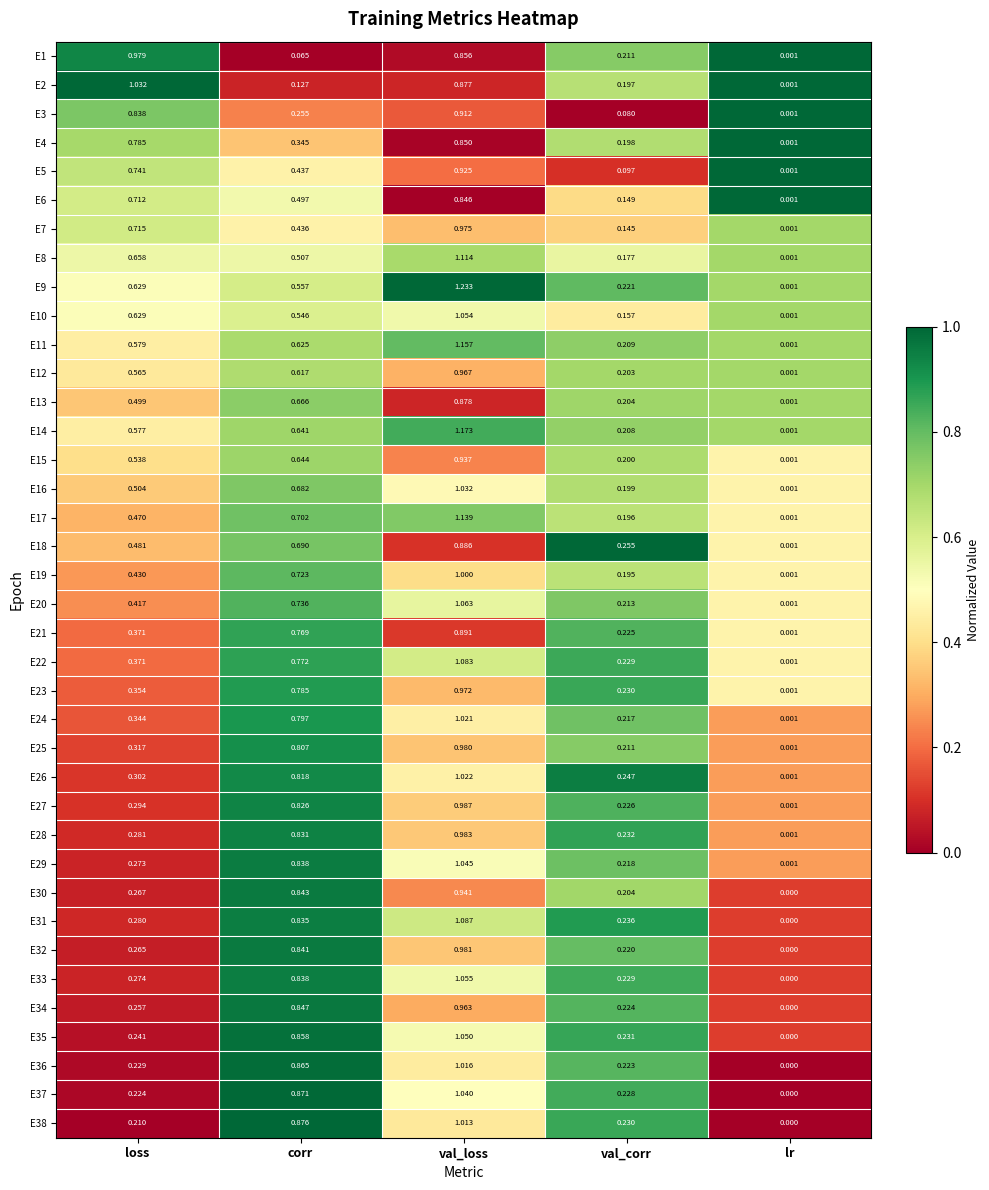

At which label is E14 closest to 0?

lr